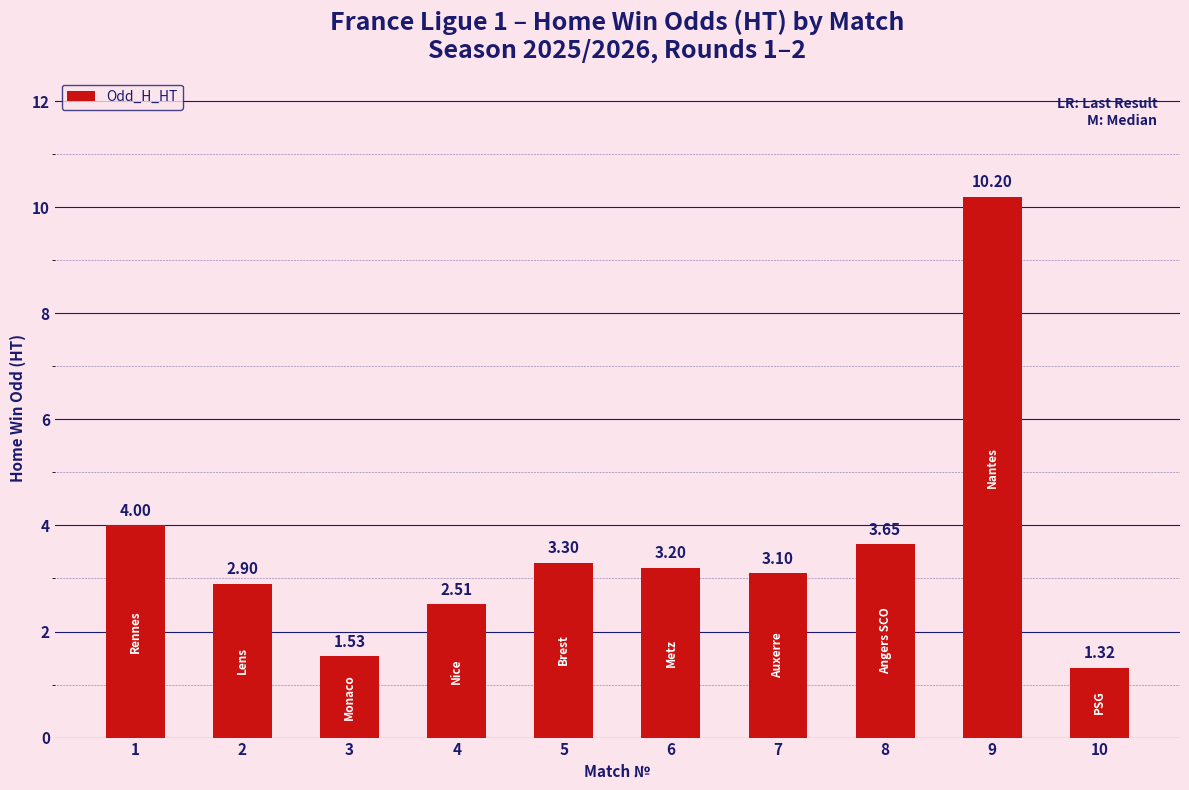

How many data points does each series have?

10